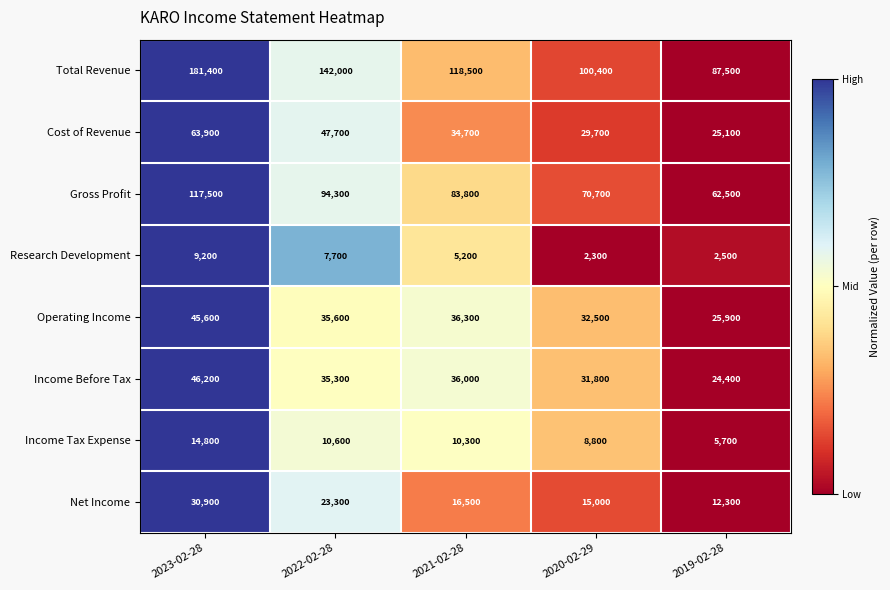

At which category does the chart reach its minimum across all series?

2020-02-29